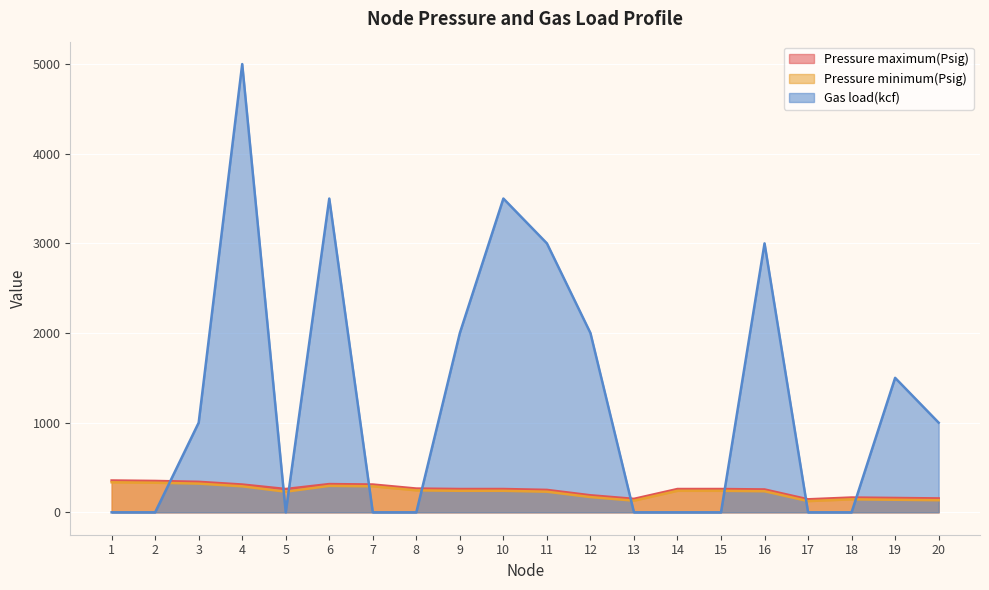

True or false: Gas load(kcf) has a value of 1436 at 20.

False